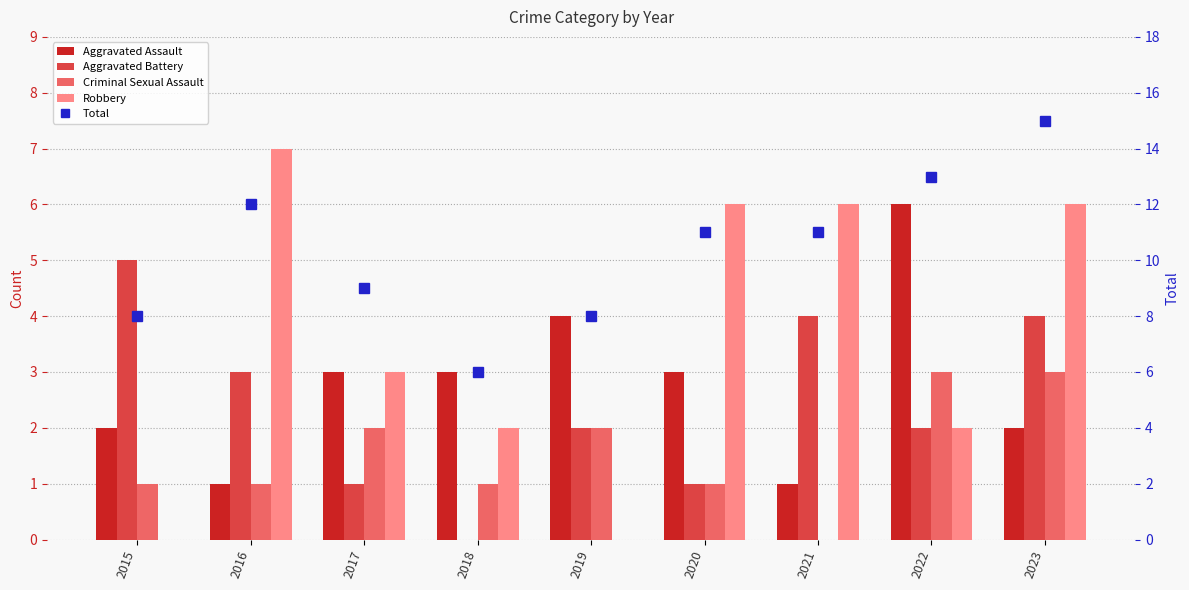

What is the value of the Criminal Sexual Assault bar at the 4th from the left?

1